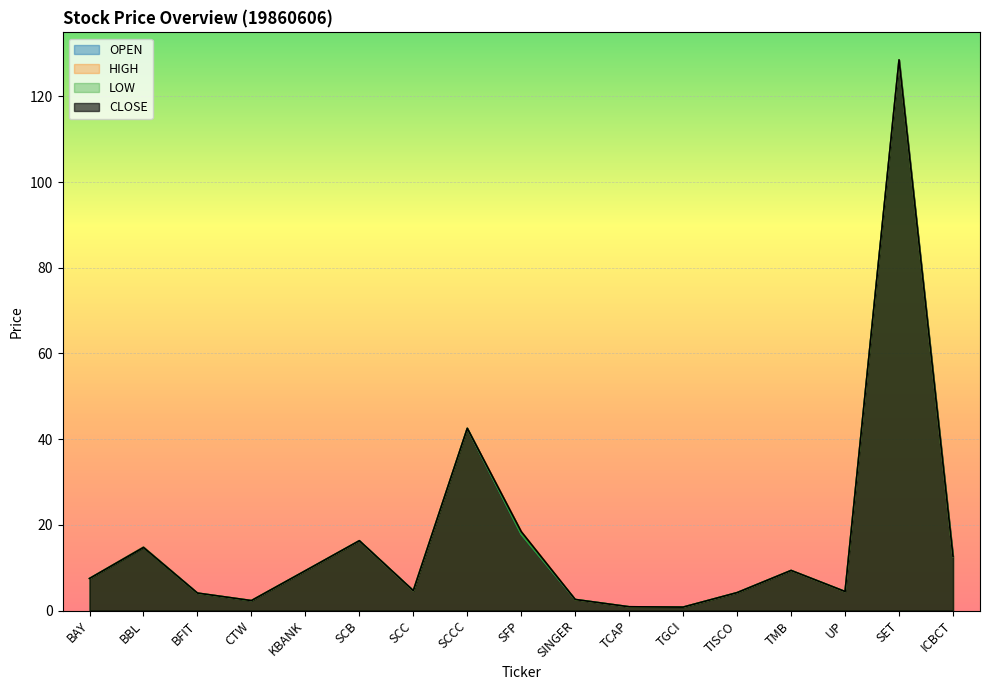

What is the value of the HIGH point at the 16th from the left?

128.5